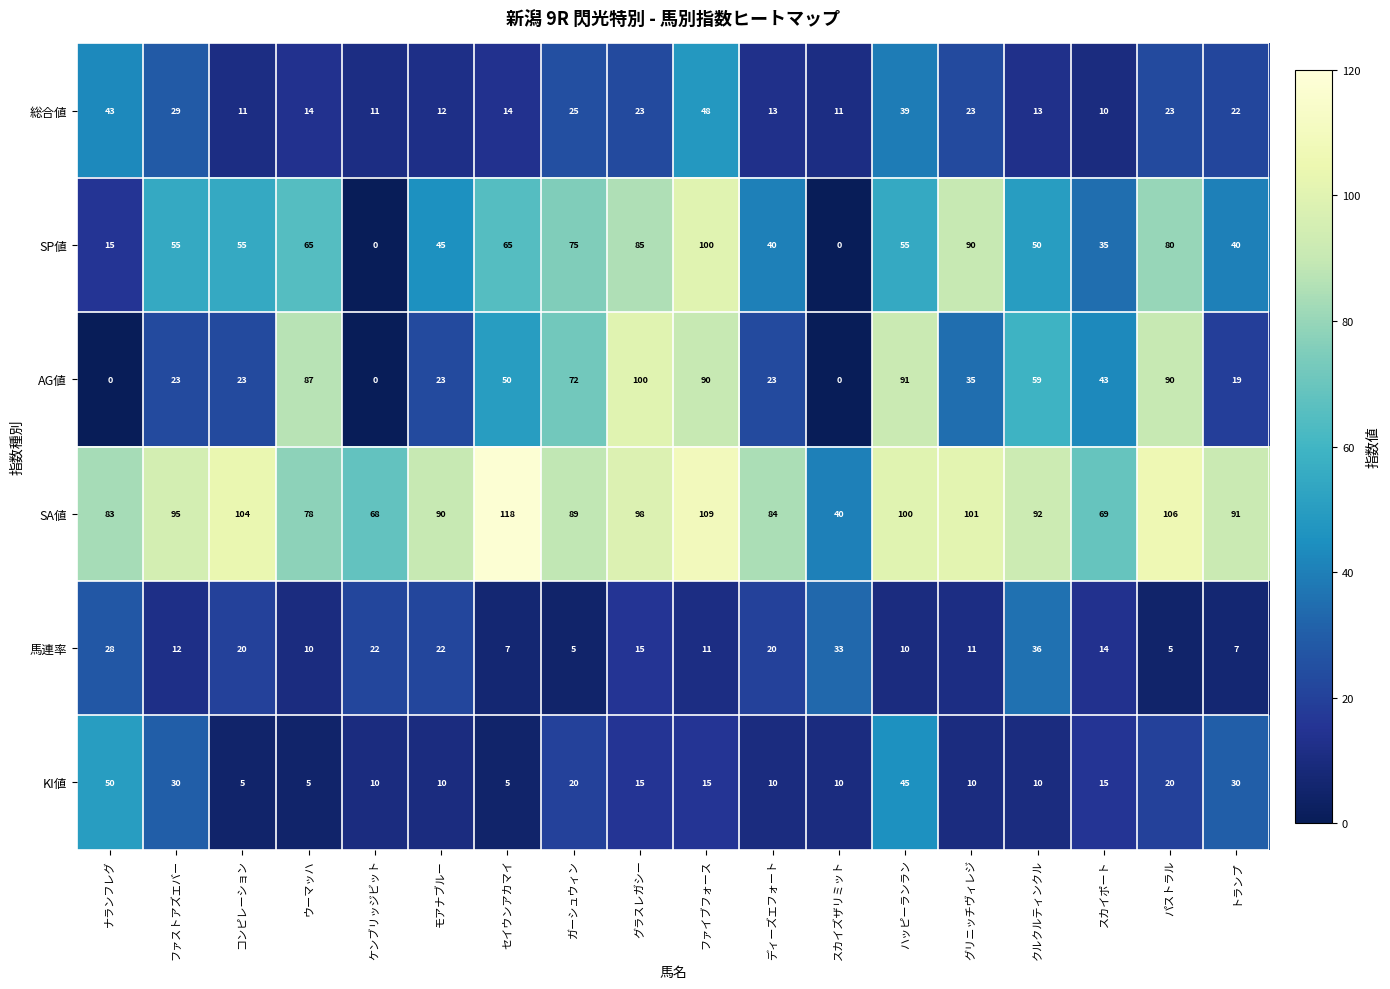

At グリニッチヴィレジ, list the series in order from largest to smallest.

SA値, SP値, AG値, 総合値, 馬連率, KI値